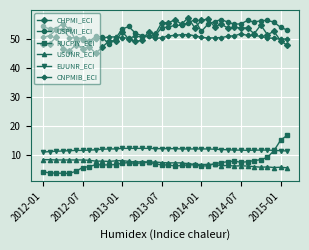

What is the value of the RUCPIY_ECI point at the 7th from the left?

5.6